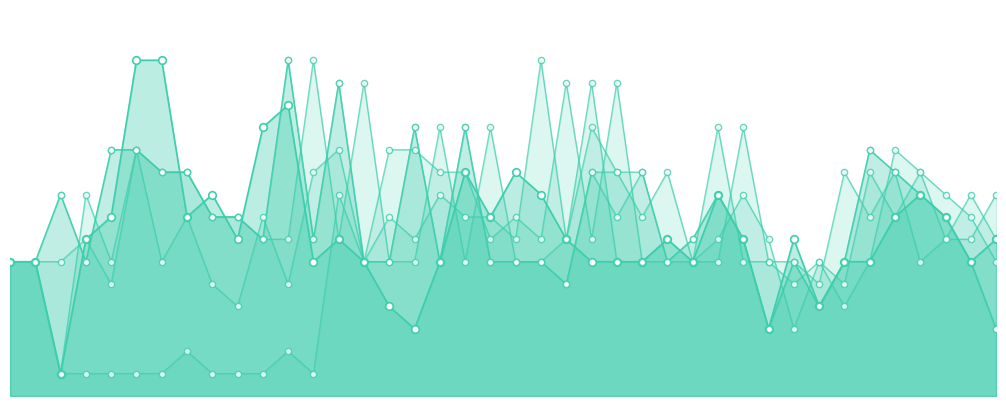

How many lines are shown in the chart?

6